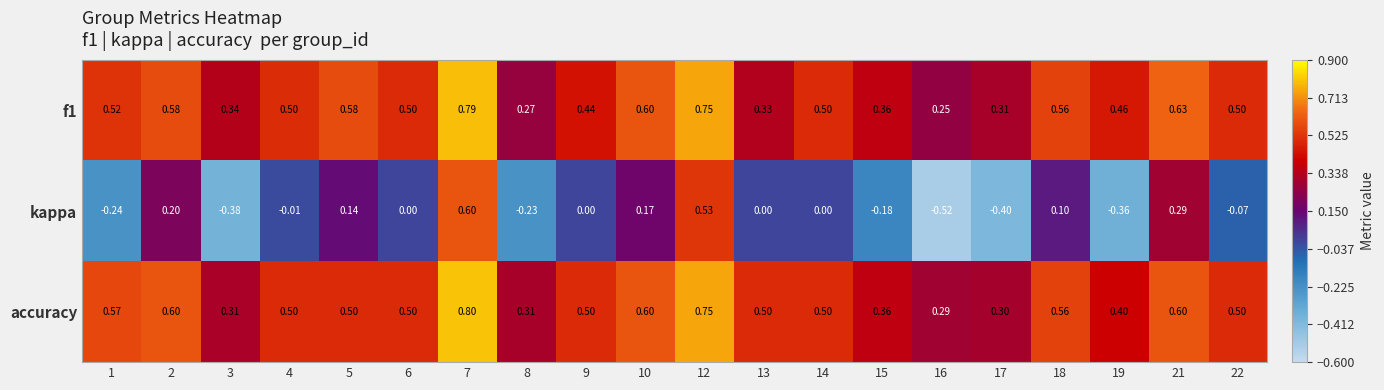

Which series has the largest total across all categories?

accuracy